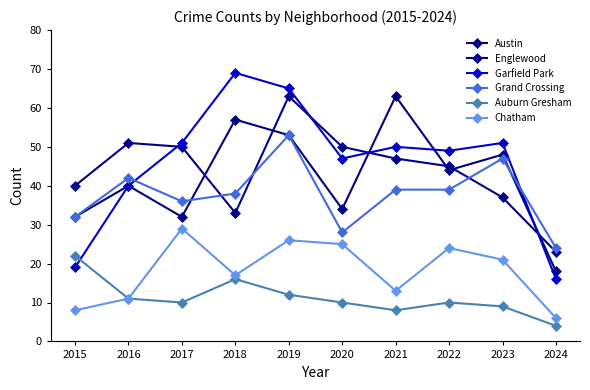

What value does the Chatham series have at 2016, to the nearest 5?

10